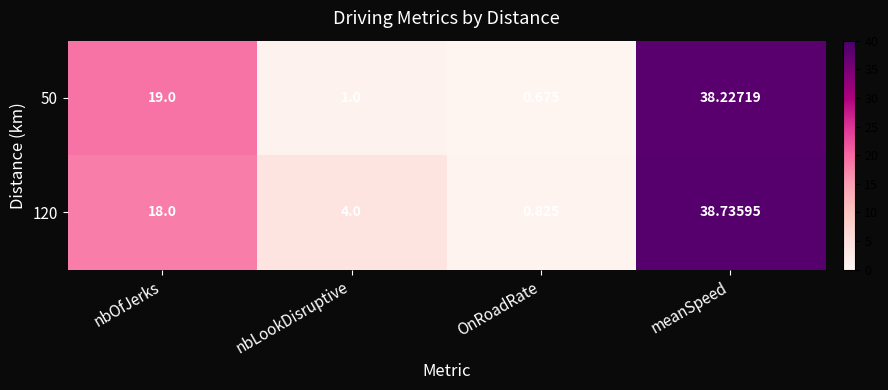

At which label does 50 reach its minimum?

OnRoadRate